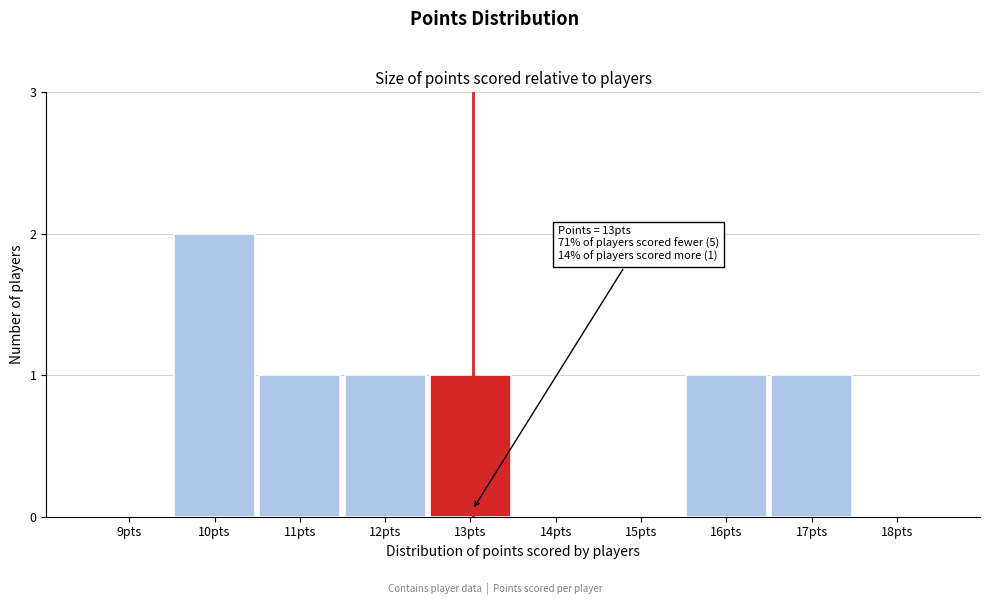

Reading right to left, transcribe all the data shown in this chart.

18pts=0	17pts=1	16pts=1	15pts=0	14pts=0	13pts=1	12pts=1	11pts=1	10pts=2	9pts=0